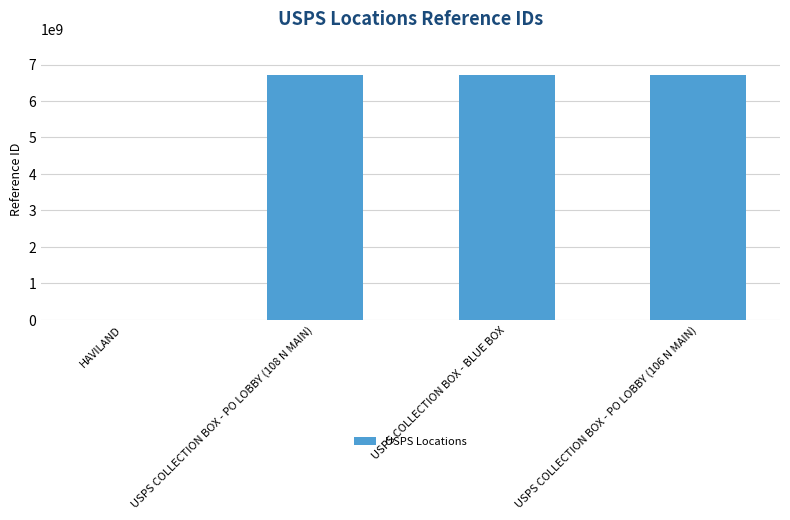

What is the maximum value shown in the chart?

6705900003